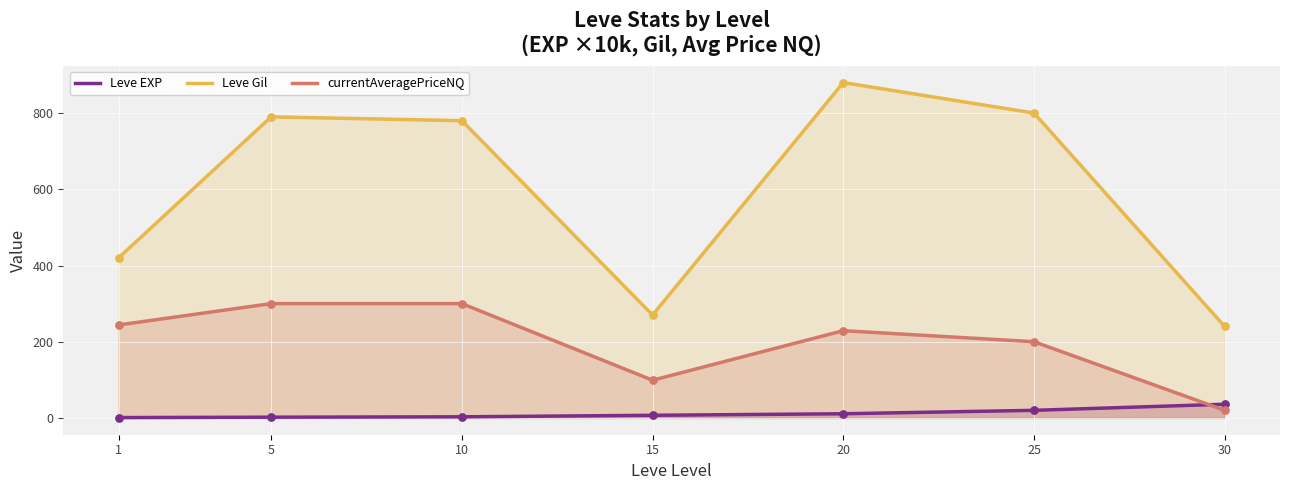

Which series reaches the maximum Y coordinate?

Leve Gil